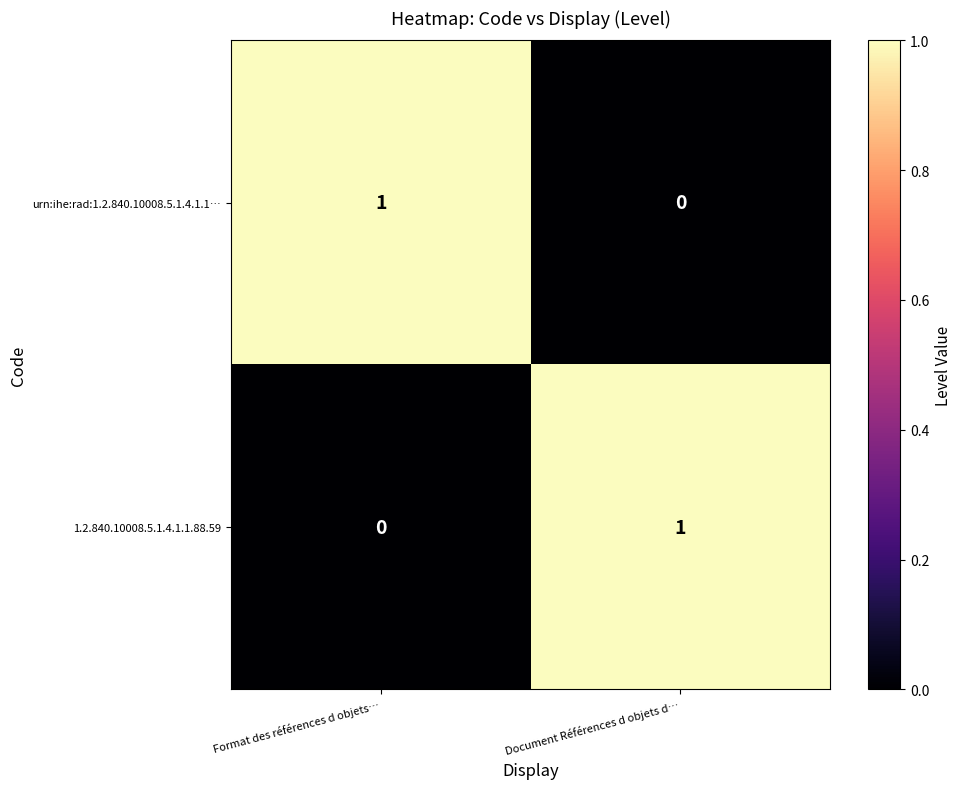

Which category has the lowest value across all series?

Document Références d objets d…